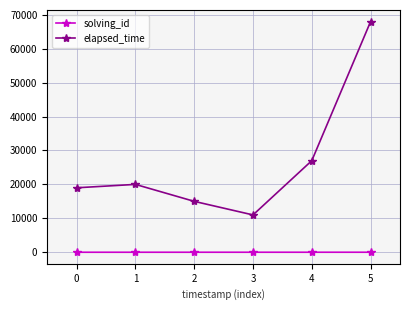

What is the total value across all series at 4?

27005